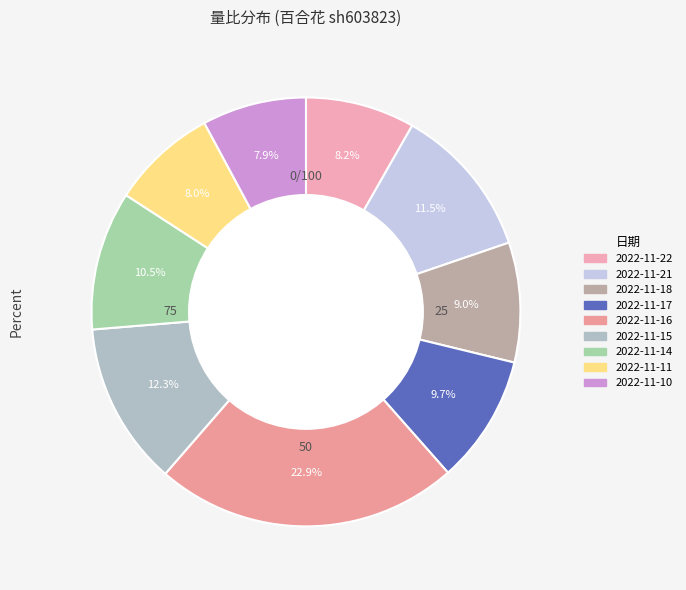

What portion of the pie excludes 2022-11-21?

88.5%